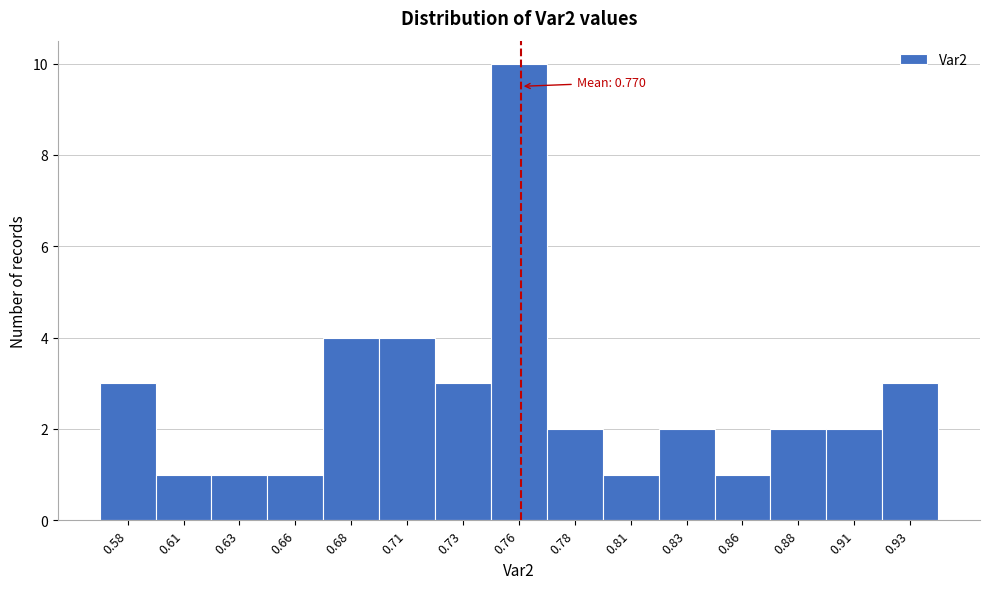

Reading right to left, extract all data points from this chart.

0.93=3	0.91=2	0.88=2	0.86=1	0.83=2	0.81=1	0.78=2	0.76=10	0.73=3	0.71=4	0.68=4	0.66=1	0.63=1	0.61=1	0.58=3